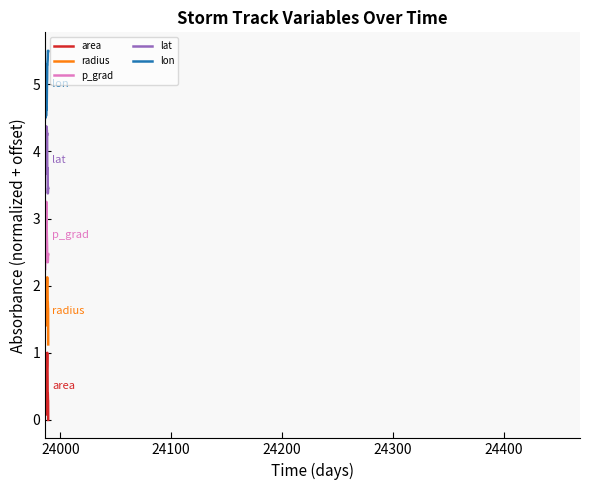

True or false: lat and area cross at least once.

False